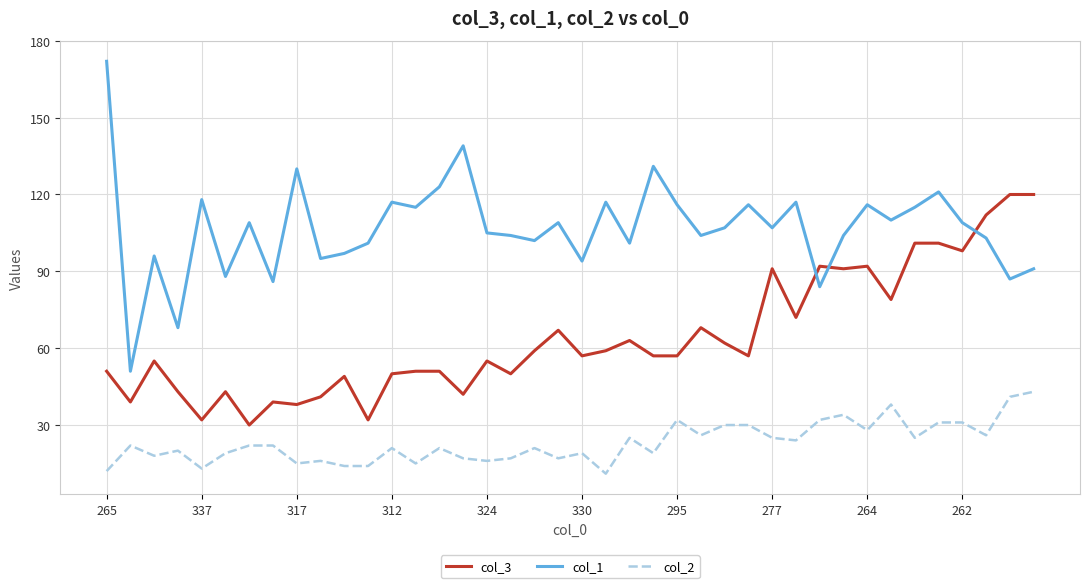

Which series has the largest total across all categories?

col_1